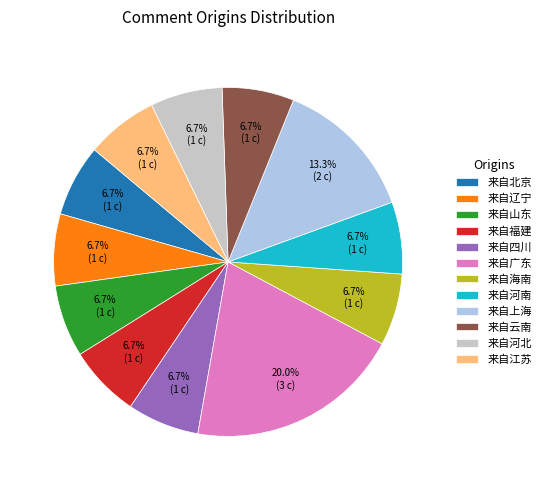

What is the largest slice in the pie chart?

来自广东